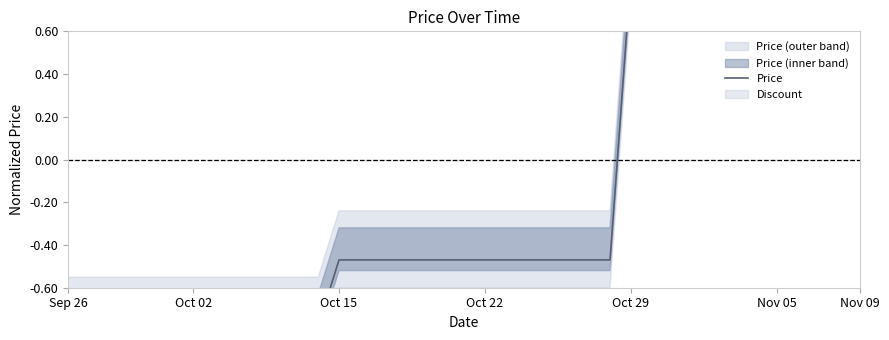

What is the smallest value displayed?

-0.8